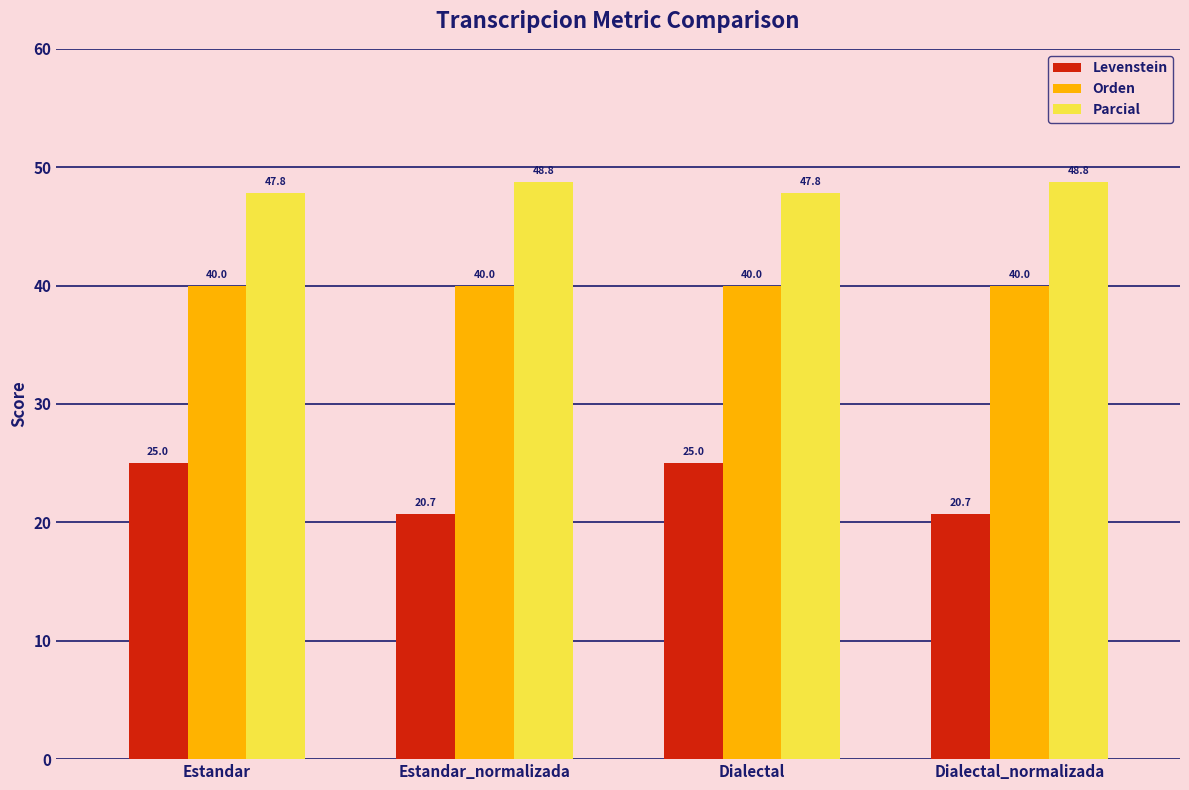

Reading left to right, transcribe all the data shown in this chart.

Levenstein: Estandar=25.0	Estandar_normalizada=20.7	Dialectal=25.0	Dialectal_normalizada=20.7
Orden: Estandar=40.0	Estandar_normalizada=40.0	Dialectal=40.0	Dialectal_normalizada=40.0
Parcial: Estandar=47.8	Estandar_normalizada=48.8	Dialectal=47.8	Dialectal_normalizada=48.8